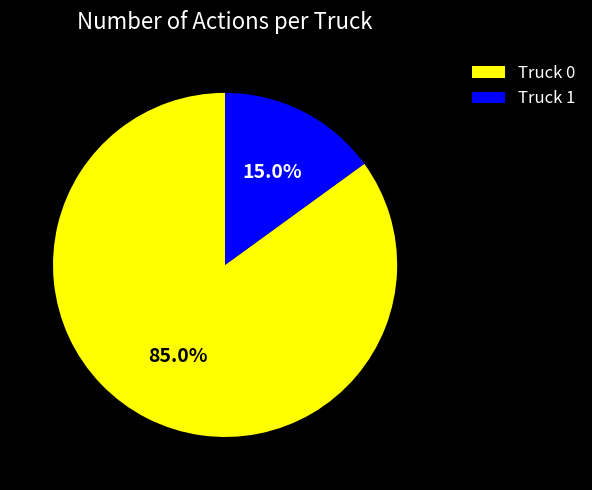

Is the sum of Truck 1 and Truck 0 greater than half?

Yes